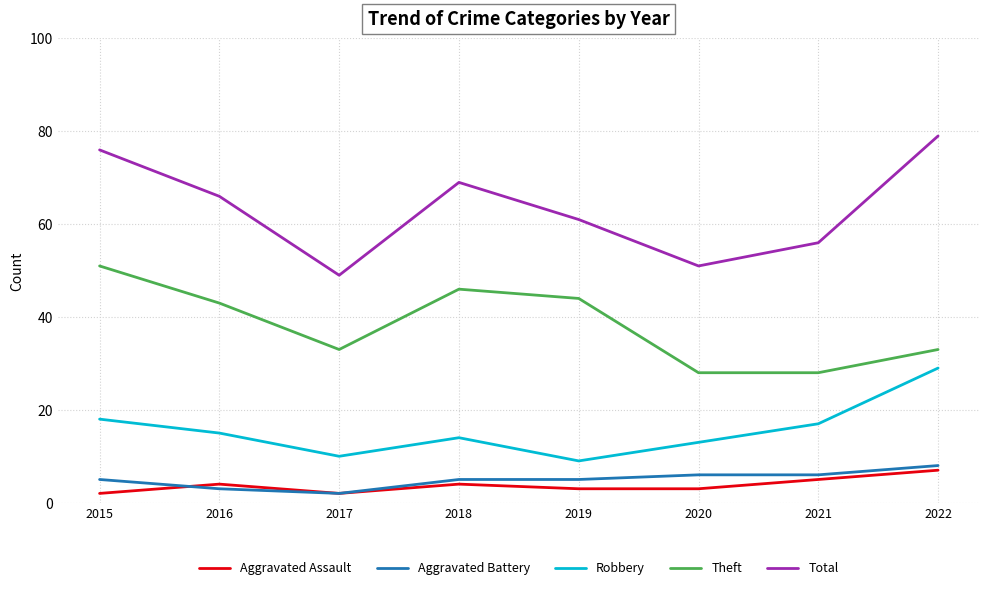

True or false: Theft and Robbery cross at least once.

False